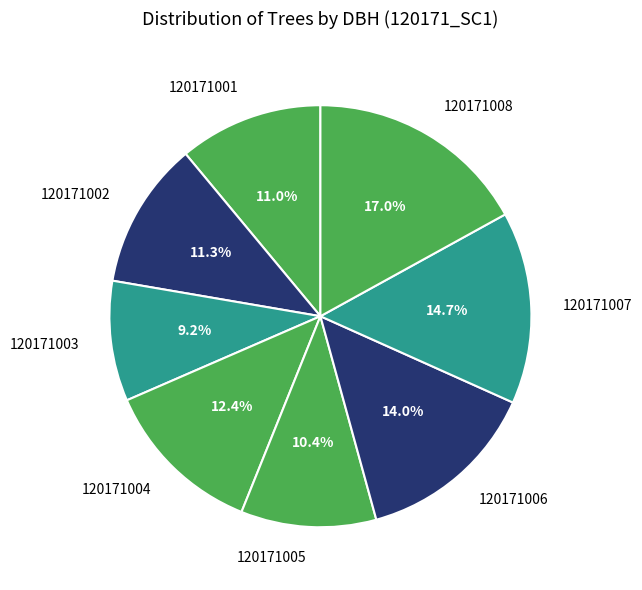

To the nearest percent, what percentage of the pie is 120171008?

17%